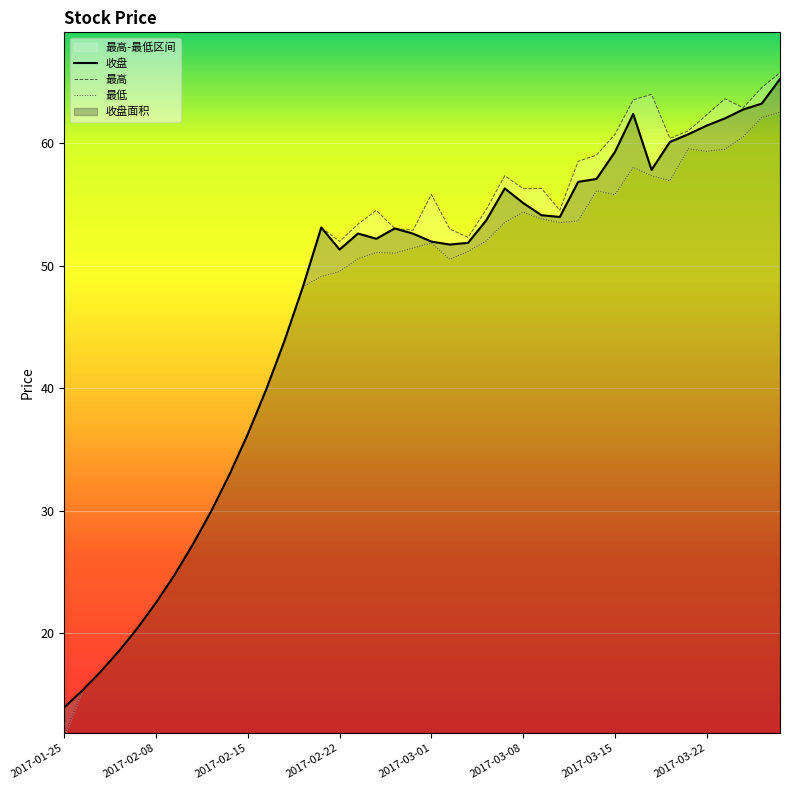

Read the 收盘 value at 2017-03-28.

65.2